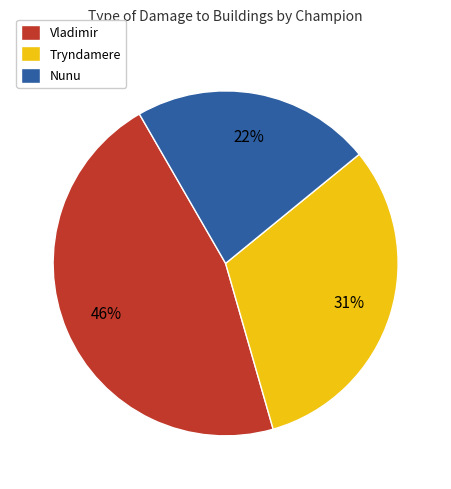

To the nearest percent, what portion does Vladimir represent?

46%